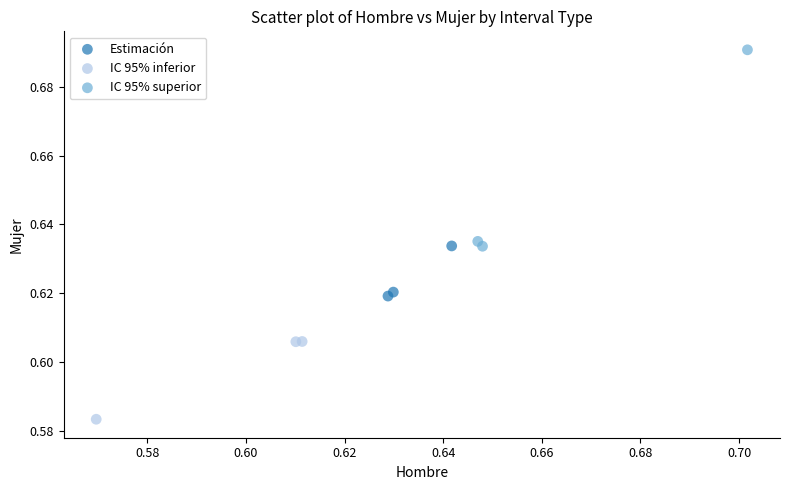

Which series reaches the maximum Y coordinate?

IC 95% superior